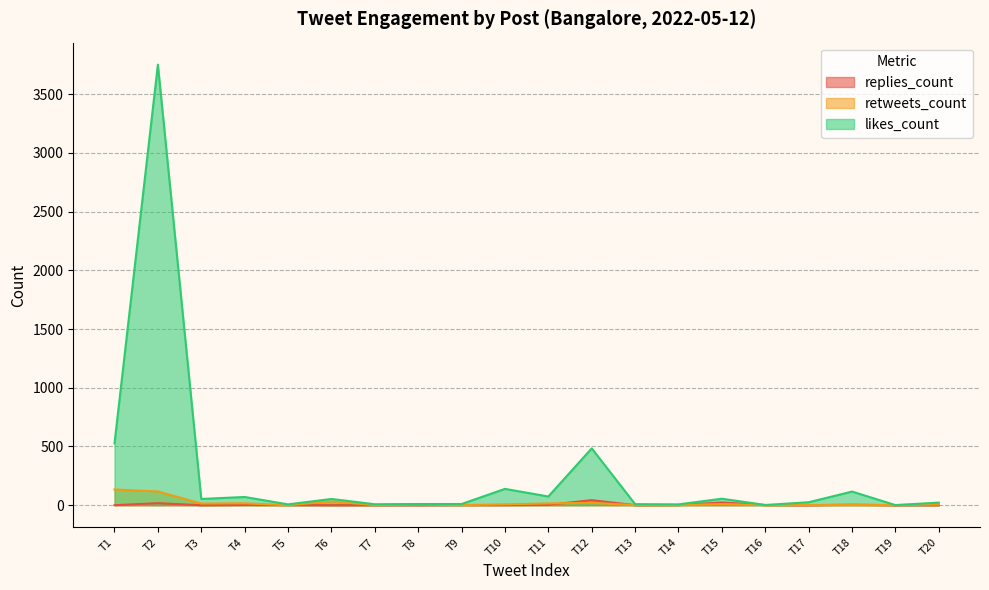

How many distinct data groups are displayed?

3